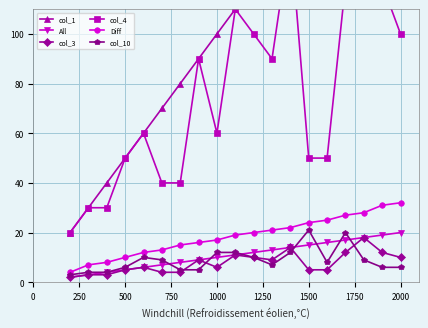

What is the highest value of the Diff series?

32